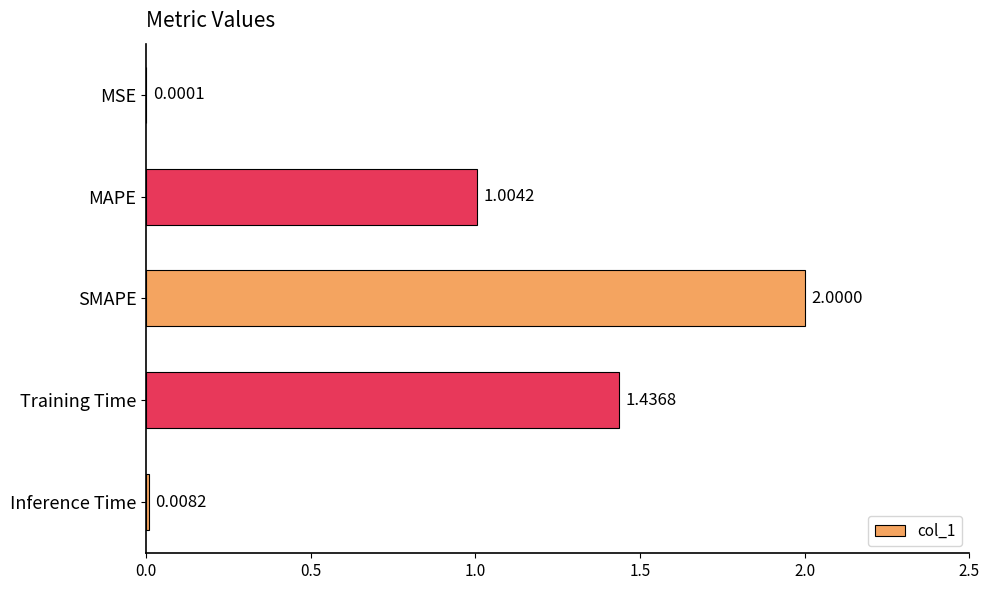

Approximately how many times larger is the value at Training Time compared to SMAPE?

0.7